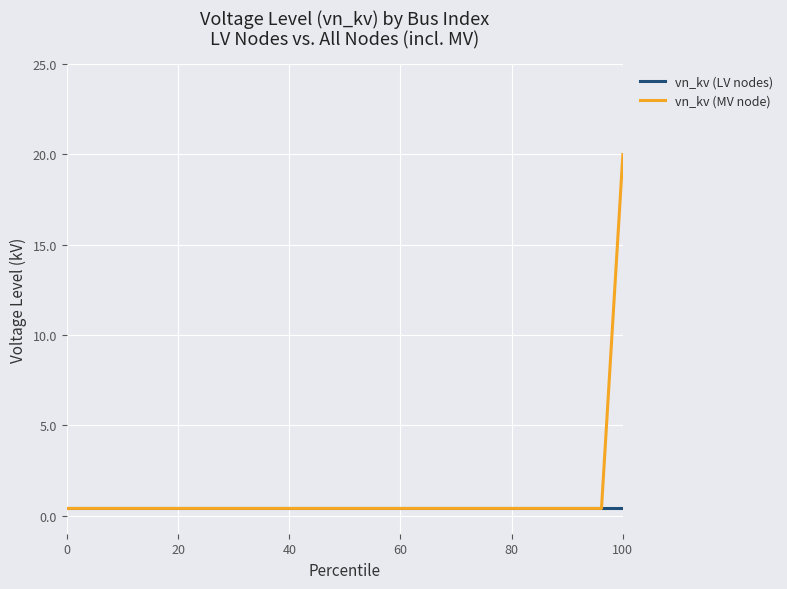

What is the greatest value displayed?

20.0